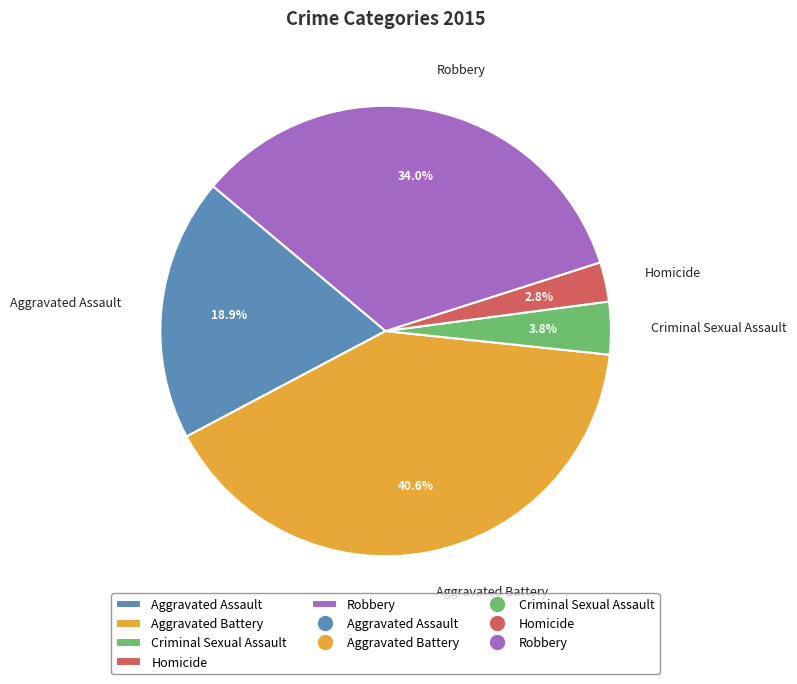

To the nearest percent, what percentage of the pie is Criminal Sexual Assault?

4%